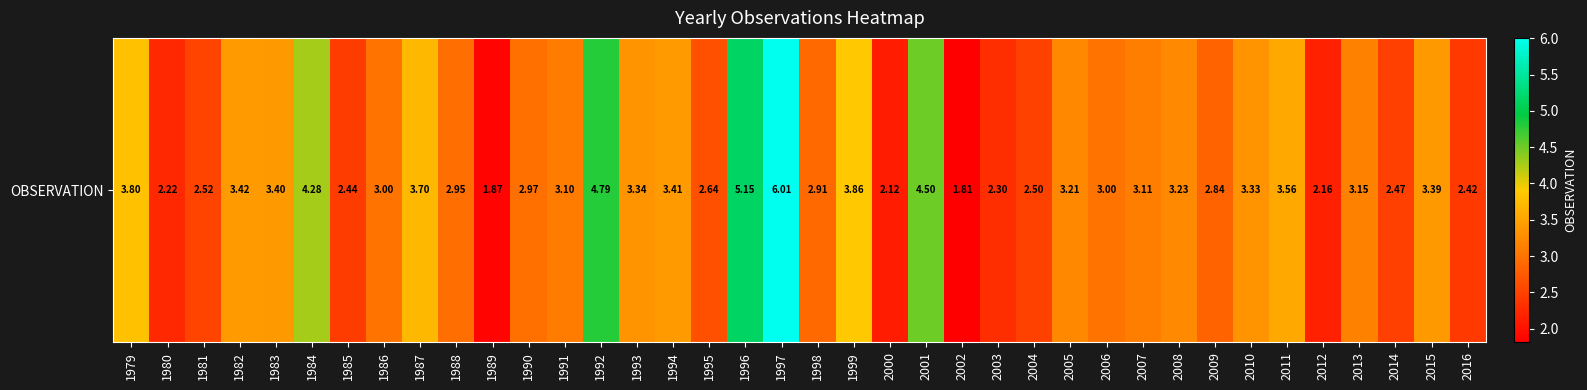

Reading left to right, transcribe all the data shown in this chart.

1979=3.8	1980=2.2	1981=2.5	1982=3.4	1983=3.4	1984=4.3	1985=2.4	1986=3.0	1987=3.7	1988=2.9	1989=1.9	1990=3.0	1991=3.1	1992=4.8	1993=3.3	1994=3.4	1995=2.6	1996=5.1	1997=6.0	1998=2.9	1999=3.9	2000=2.1	2001=4.5	2002=1.8	2003=2.3	2004=2.5	2005=3.2	2006=3.0	2007=3.1	2008=3.2	2009=2.8	2010=3.3	2011=3.6	2012=2.2	2013=3.1	2014=2.5	2015=3.4	2016=2.4